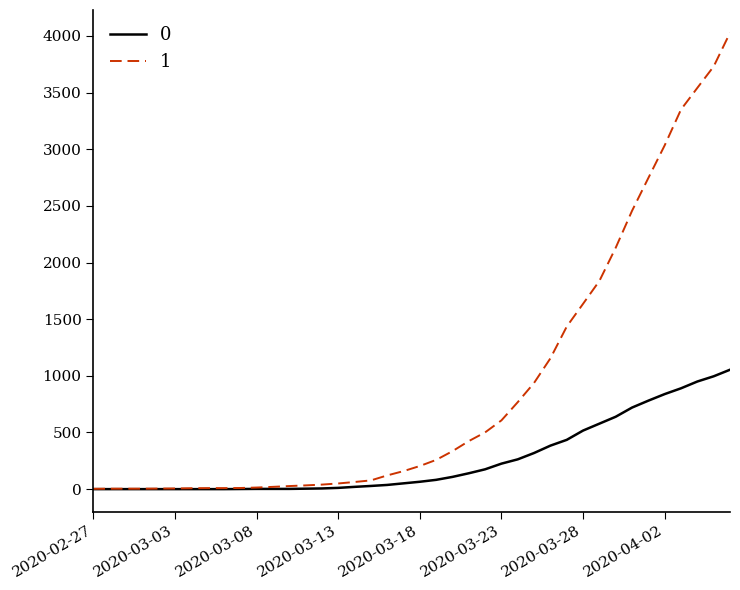

Rank the series by their maximum value, from highest to lowest.

1, 0